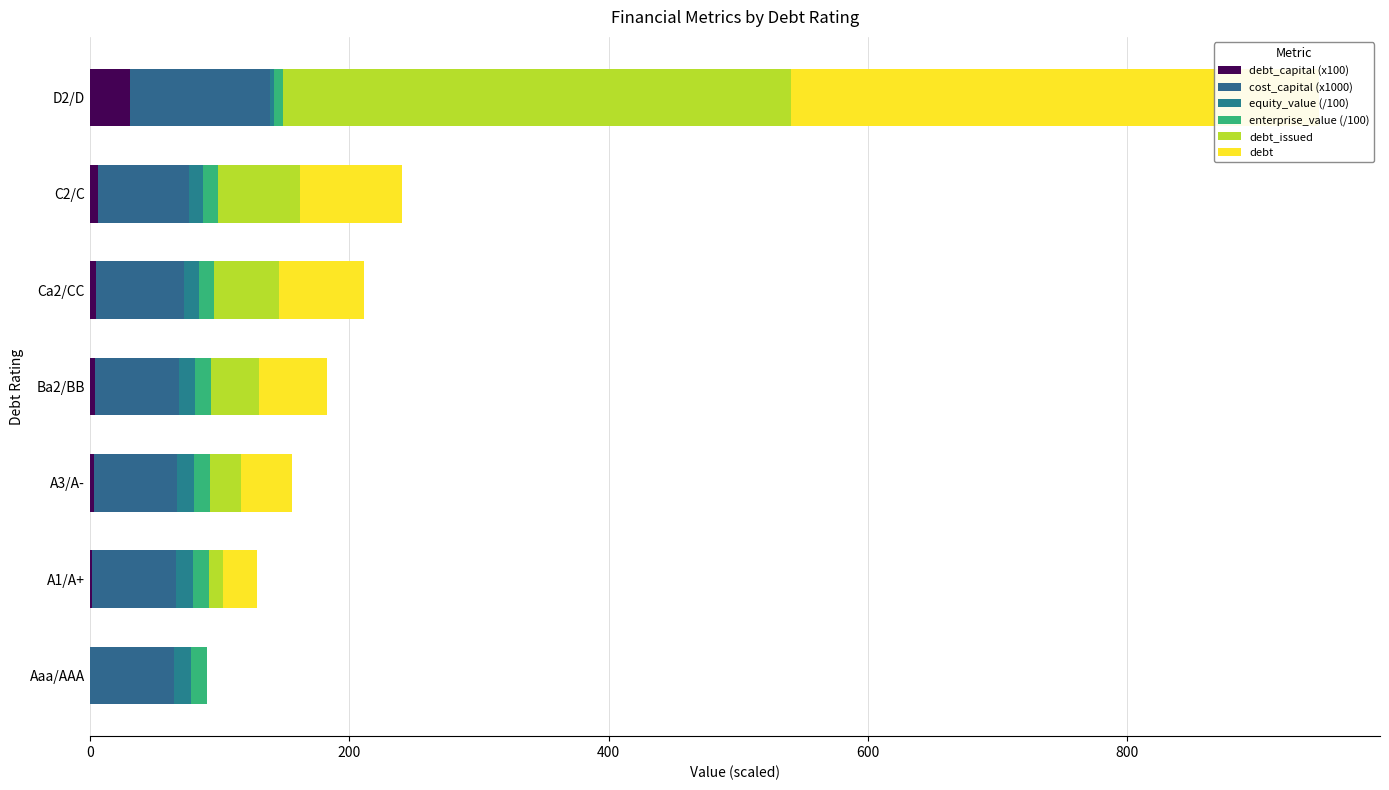

What is the greatest value displayed?

407.1